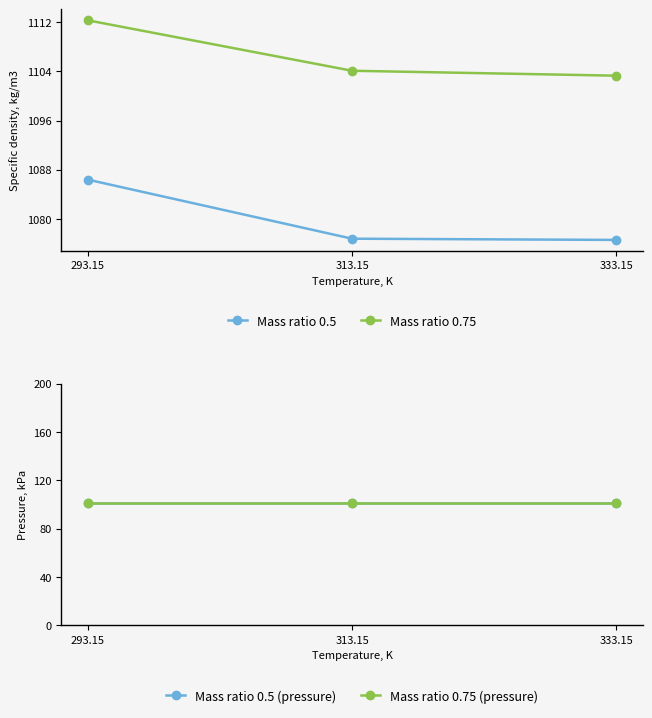

How many values in the Mass ratio 0.75 series are below 1104?

1